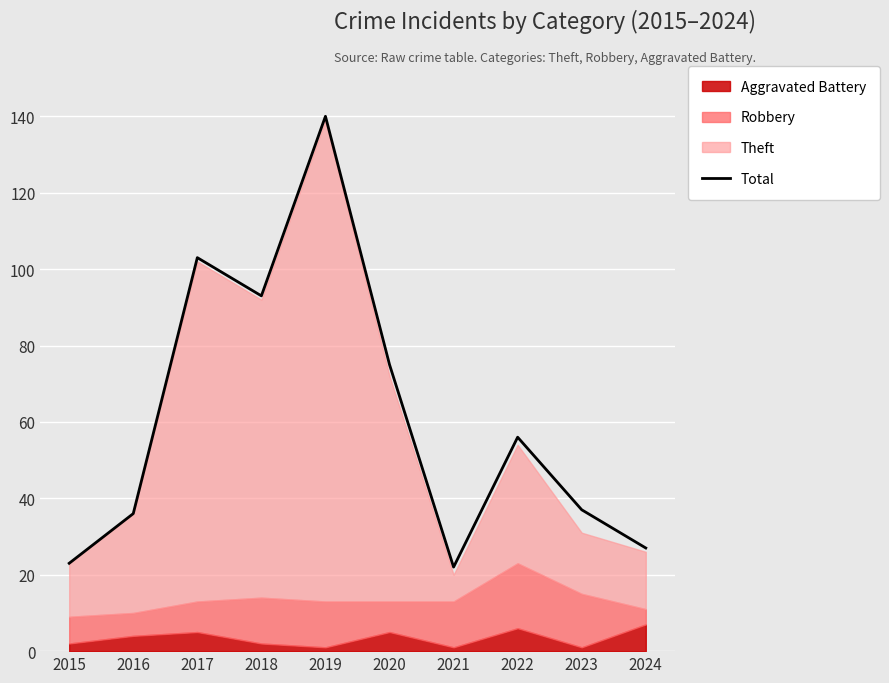

Reading left to right, transcribe all the data shown in this chart.

23	36	103	93	140	75	22	56	37	27